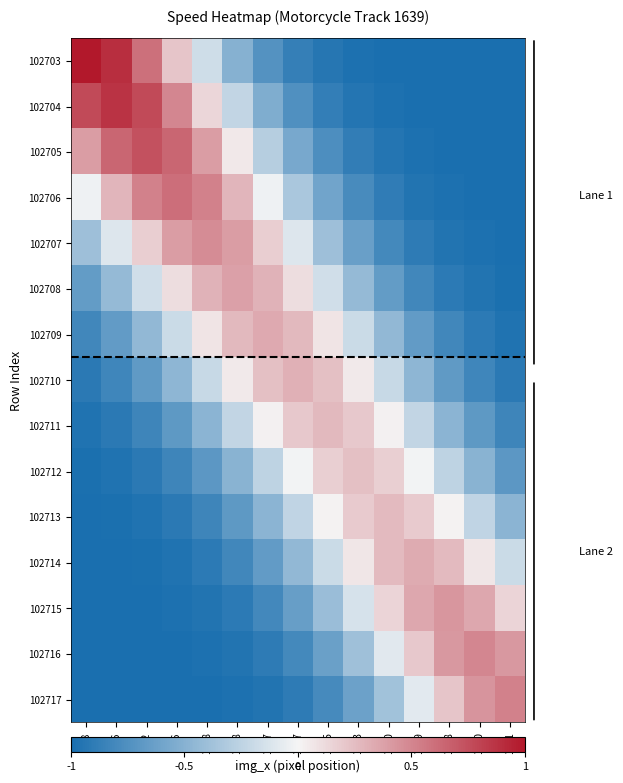

Reading left to right, extract all data points from this chart.

102703: 908=1.0	936=0.9	962=0.6	986=0.2	1008=-0.2	1028=-0.5	1047=-0.7	1067=-0.9	1085=-0.9	1103=-1.0	1120=-1.0	1139=-1.0	1158=-1.0	1180=-1.0	1201=-1.0
102704: 908=0.8	936=0.9	962=0.8	986=0.5	1008=0.1	1028=-0.2	1047=-0.5	1067=-0.7	1085=-0.9	1103=-0.9	1120=-1.0	1139=-1.0	1158=-1.0	1180=-1.0	1201=-1.0
102705: 908=0.4	936=0.6	962=0.7	986=0.6	1008=0.4	1028=0.1	1047=-0.3	1067=-0.6	1085=-0.8	1103=-0.9	1120=-1.0	1139=-1.0	1158=-1.0	1180=-1.0	1201=-1.0
102706: 908=-0.0	936=0.3	962=0.5	986=0.6	1008=0.5	1028=0.3	1047=-0.0	1067=-0.3	1085=-0.6	1103=-0.8	1120=-0.9	1139=-1.0	1158=-1.0	1180=-1.0	1201=-1.0
102707: 908=-0.4	936=-0.1	962=0.2	986=0.4	1008=0.5	1028=0.4	1047=0.2	1067=-0.1	1085=-0.4	1103=-0.6	1120=-0.8	1139=-0.9	1158=-1.0	1180=-1.0	1201=-1.0
102708: 908=-0.7	936=-0.4	962=-0.2	986=0.1	1008=0.3	1028=0.4	1047=0.3	1067=0.1	1085=-0.2	1103=-0.4	1120=-0.7	1139=-0.8	1158=-0.9	1180=-1.0	1201=-1.0
102709: 908=-0.8	936=-0.7	962=-0.4	986=-0.2	1008=0.1	1028=0.3	1047=0.3	1067=0.3	1085=0.1	1103=-0.2	1120=-0.4	1139=-0.7	1158=-0.8	1180=-0.9	1201=-1.0
102710: 908=-0.9	936=-0.8	962=-0.7	986=-0.5	1008=-0.2	1028=0.0	1047=0.2	1067=0.3	1085=0.2	1103=0.0	1120=-0.2	1139=-0.5	1158=-0.7	1180=-0.8	1201=-0.9
102711: 908=-1.0	936=-0.9	962=-0.8	986=-0.7	1008=-0.5	1028=-0.2	1047=0.0	1067=0.2	1085=0.3	1103=0.2	1120=0.0	1139=-0.2	1158=-0.5	1180=-0.7	1201=-0.8
102712: 908=-1.0	936=-1.0	962=-0.9	986=-0.8	1008=-0.7	1028=-0.5	1047=-0.2	1067=-0.0	1085=0.2	1103=0.2	1120=0.2	1139=-0.0	1158=-0.2	1180=-0.5	1201=-0.7
102713: 908=-1.0	936=-1.0	962=-1.0	986=-0.9	1008=-0.8	1028=-0.7	1047=-0.5	1067=-0.2	1085=0.0	1103=0.2	1120=0.3	1139=0.2	1158=0.0	1180=-0.2	1201=-0.5
102714: 908=-1.0	936=-1.0	962=-1.0	986=-1.0	1008=-0.9	1028=-0.8	1047=-0.7	1067=-0.5	1085=-0.2	1103=0.1	1120=0.3	1139=0.3	1158=0.3	1180=0.1	1201=-0.2
102715: 908=-1.0	936=-1.0	962=-1.0	986=-1.0	1008=-1.0	1028=-0.9	1047=-0.8	1067=-0.6	1085=-0.4	1103=-0.1	1120=0.1	1139=0.3	1158=0.4	1180=0.3	1201=0.1
102716: 908=-1.0	936=-1.0	962=-1.0	986=-1.0	1008=-1.0	1028=-1.0	1047=-0.9	1067=-0.8	1085=-0.6	1103=-0.4	1120=-0.1	1139=0.2	1158=0.4	1180=0.5	1201=0.4
102717: 908=-1.0	936=-1.0	962=-1.0	986=-1.0	1008=-1.0	1028=-1.0	1047=-1.0	1067=-0.9	1085=-0.8	1103=-0.6	1120=-0.4	1139=-0.1	1158=0.2	1180=0.4	1201=0.5